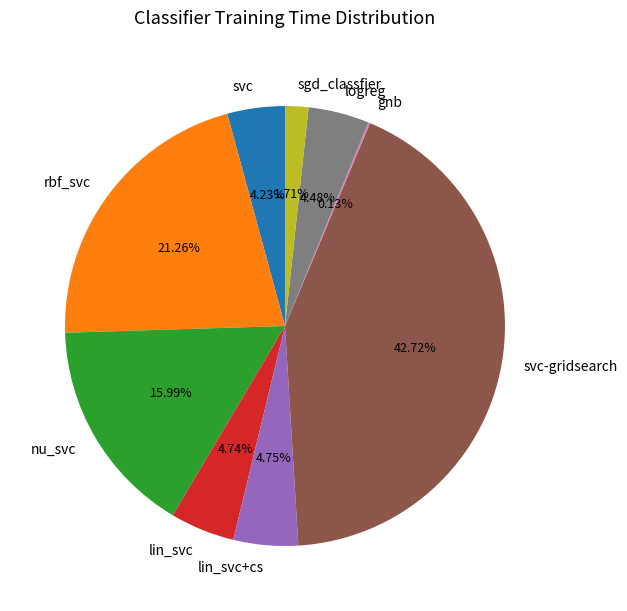

Is there a majority slice in this chart?

No